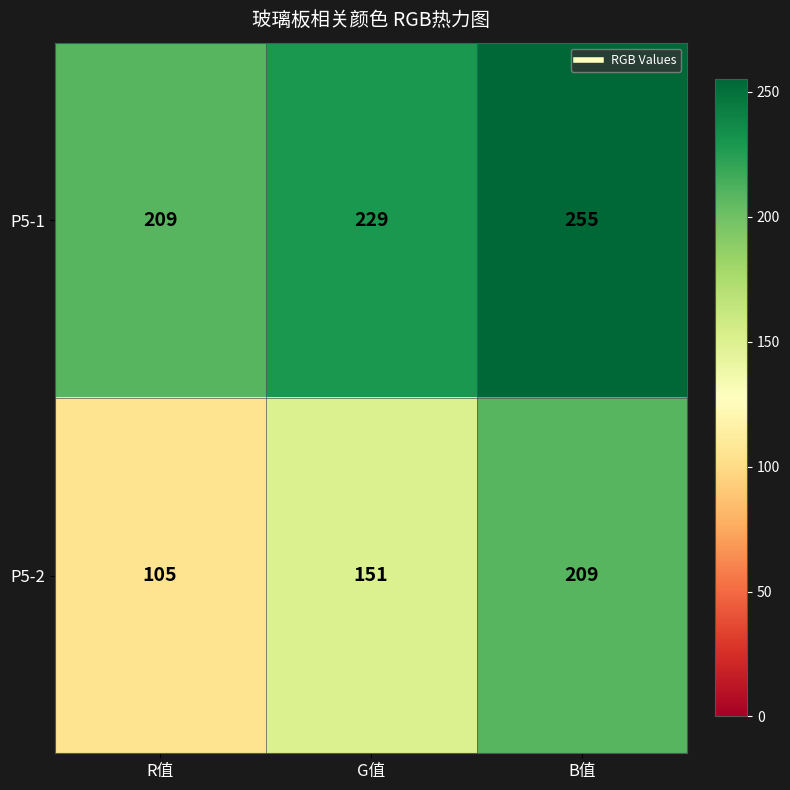

Reading left to right, extract all data points from this chart.

P5-1: R值=209	G值=229	B值=255
P5-2: R值=105	G值=151	B值=209